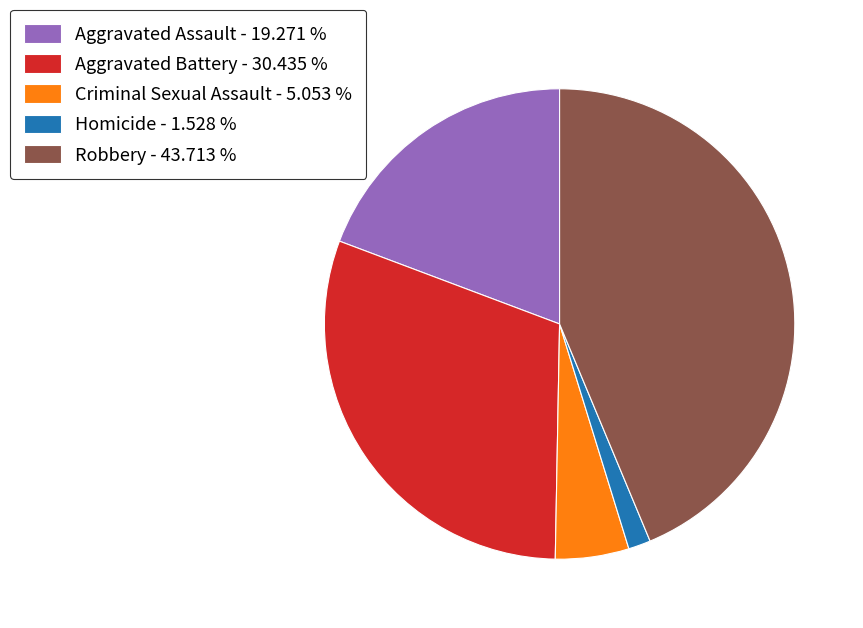

Is the sum of Aggravated Assault - 19.271 % and Homicide - 1.528 % greater than half?

No